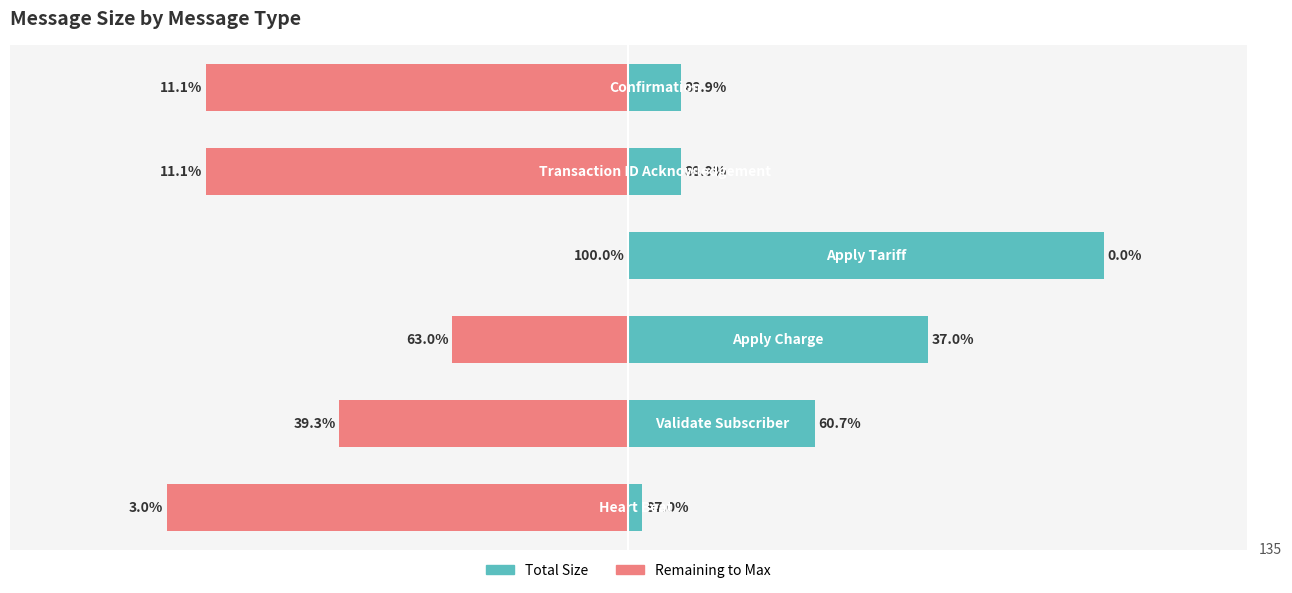

What is the total value across all series at 1?

-29